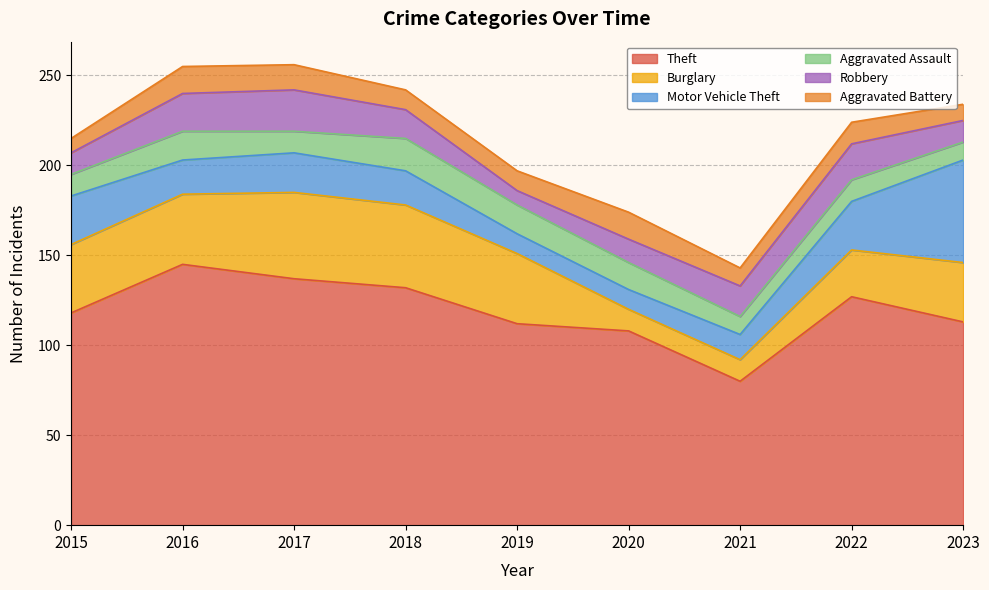

Rank the series by their maximum value, from highest to lowest.

Theft, Motor Vehicle Theft, Burglary, Robbery, Aggravated Assault, Aggravated Battery